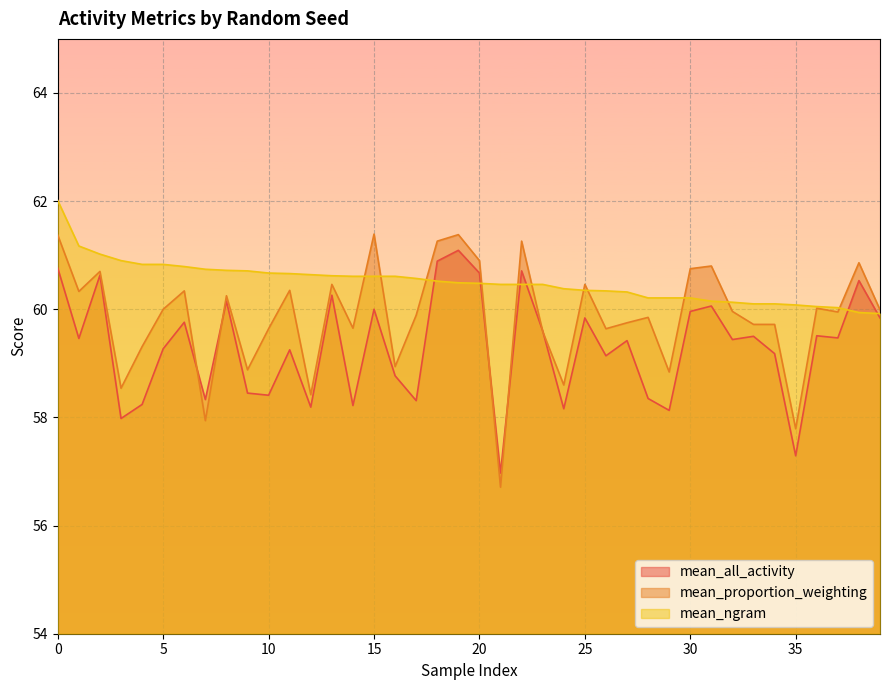

How many intersections are there between mean_all_activity and mean_ngram?

6